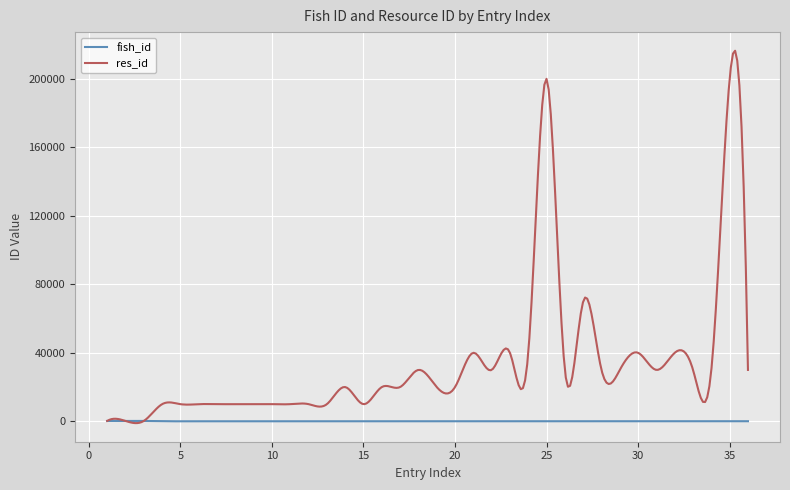

Count the number of data series in this chart.

2